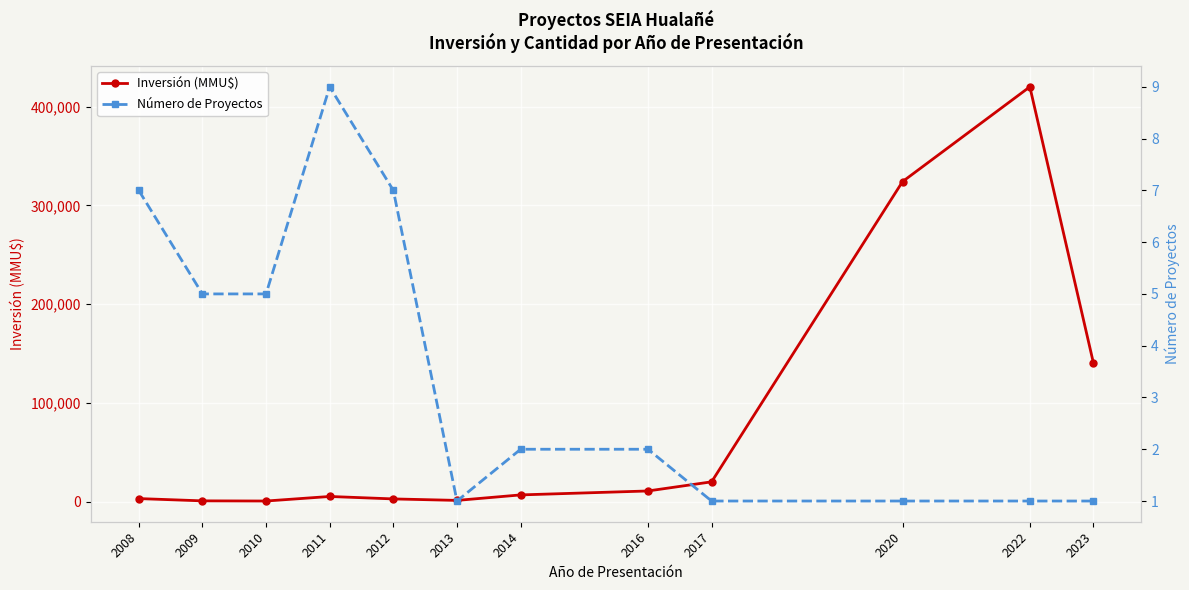

True or false: Número de Proyectos has more than 1 interior local peaks.

False